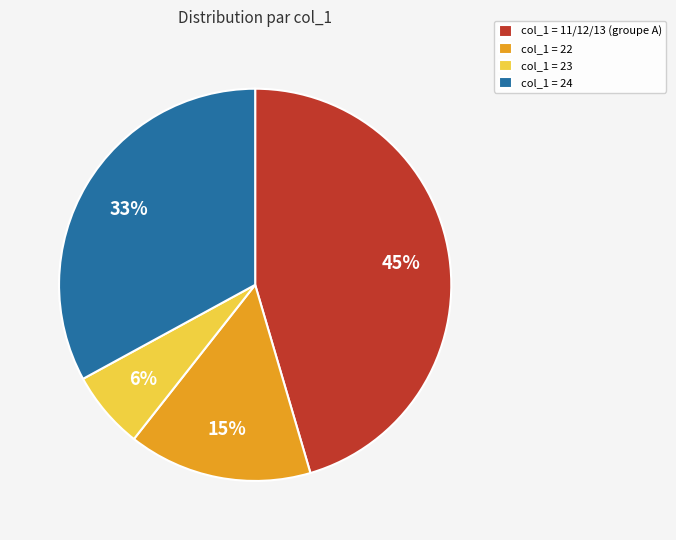

True or false: col_1 = 11/12/13 (groupe A) accounts for 45% of the total.

True